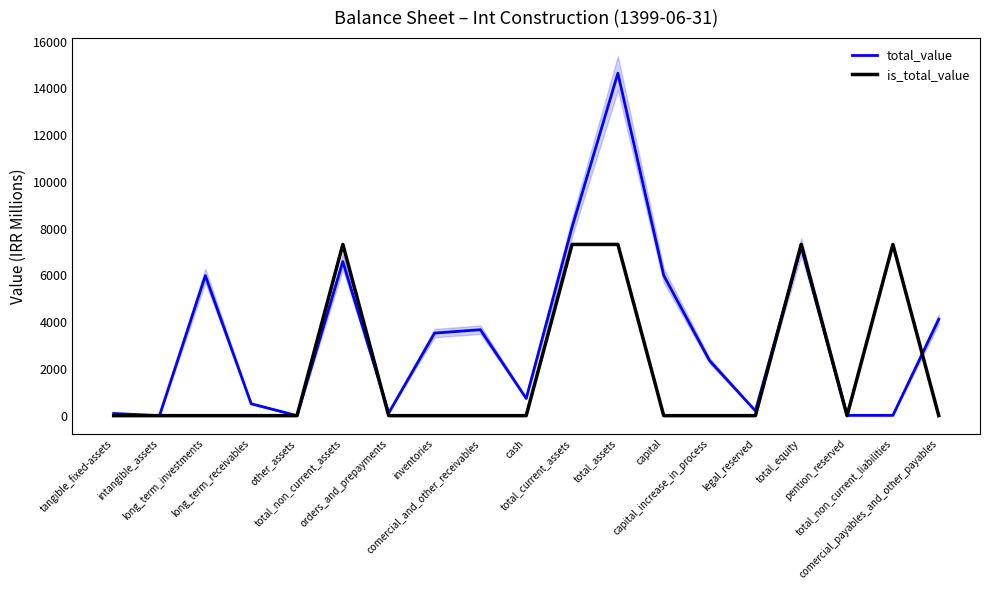

Is it true that is_total_value equals 2372.1 at orders_and_prepayments?

False